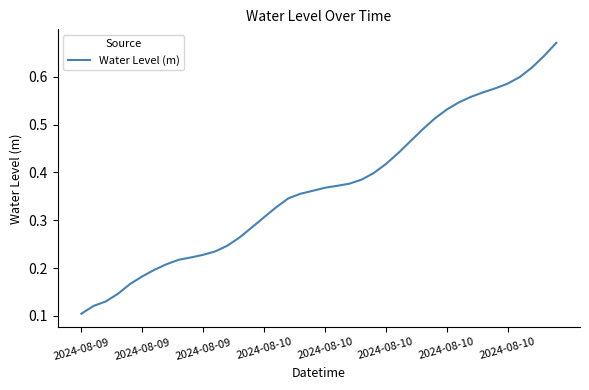

Does the chart have visible grid lines?

No